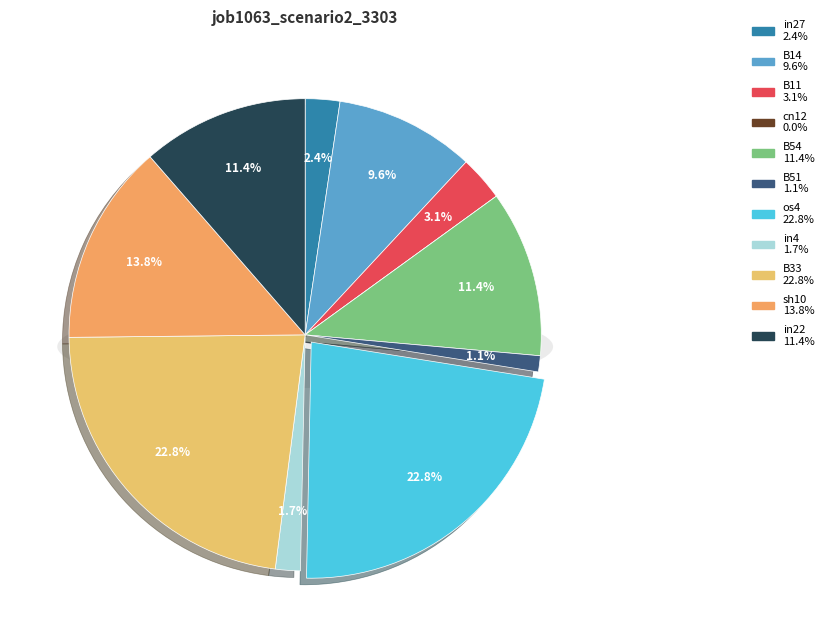

What percentage is the sh10 slice, to the nearest percent?

14%